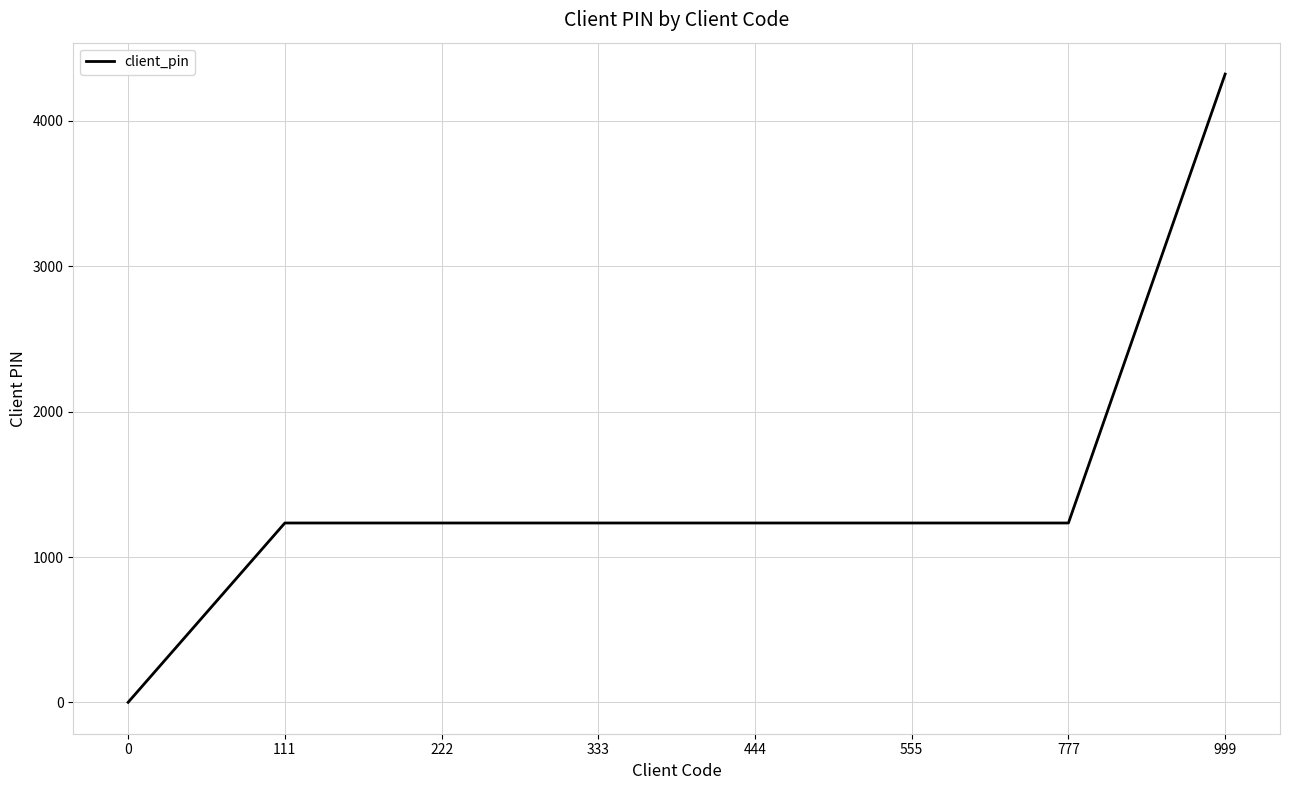

Approximately how many times larger is the value at 999 compared to 111?

3.5